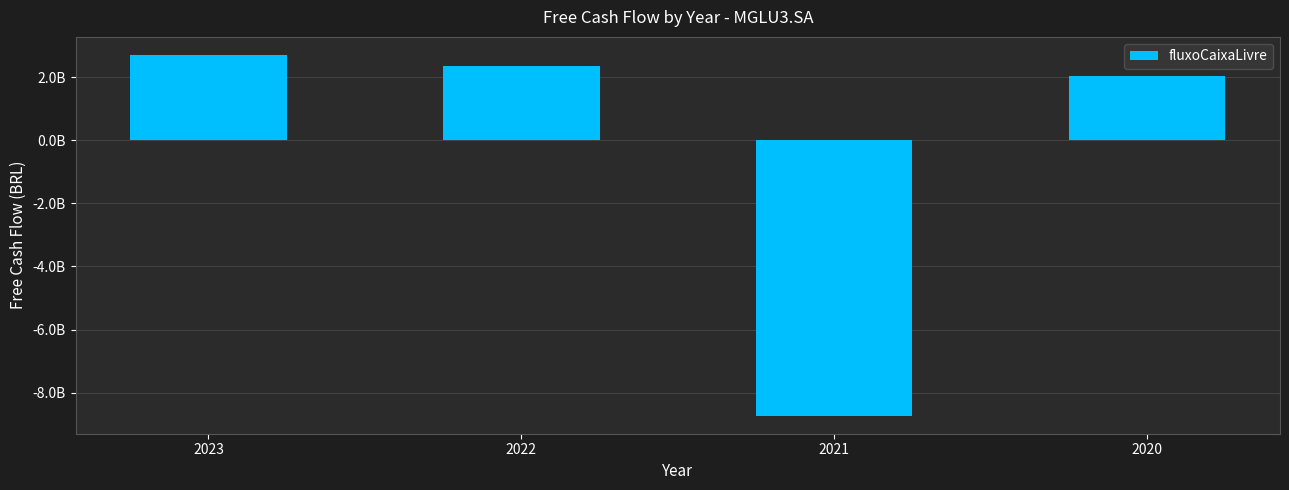

What is the average value?

-398132000